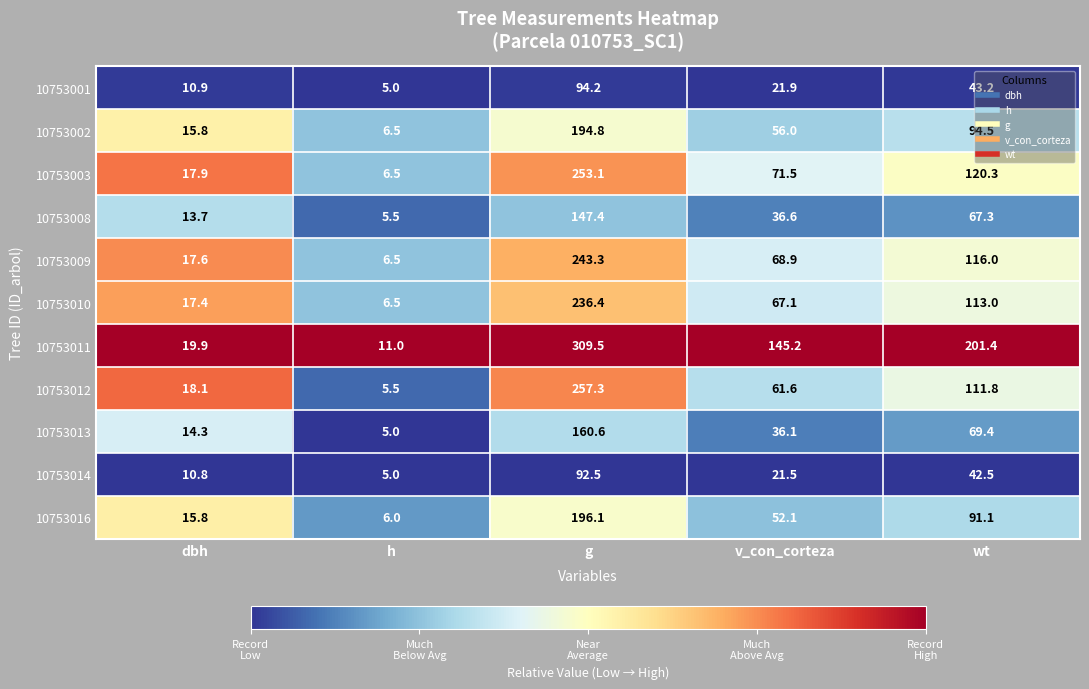

What value does the 10753009 series have at g?

243.3